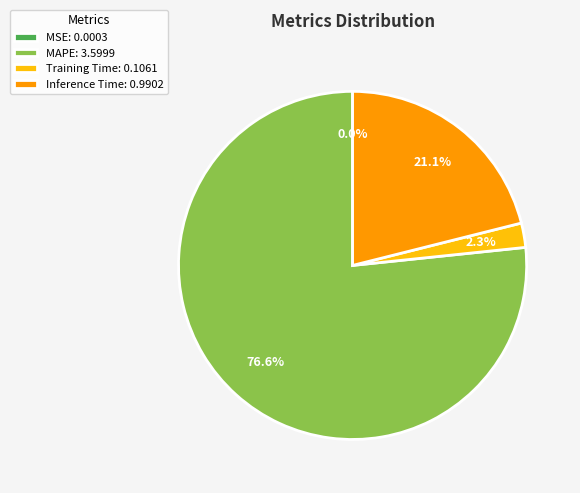

Does MAPE: 3.5999 represent more than half of the total?

Yes